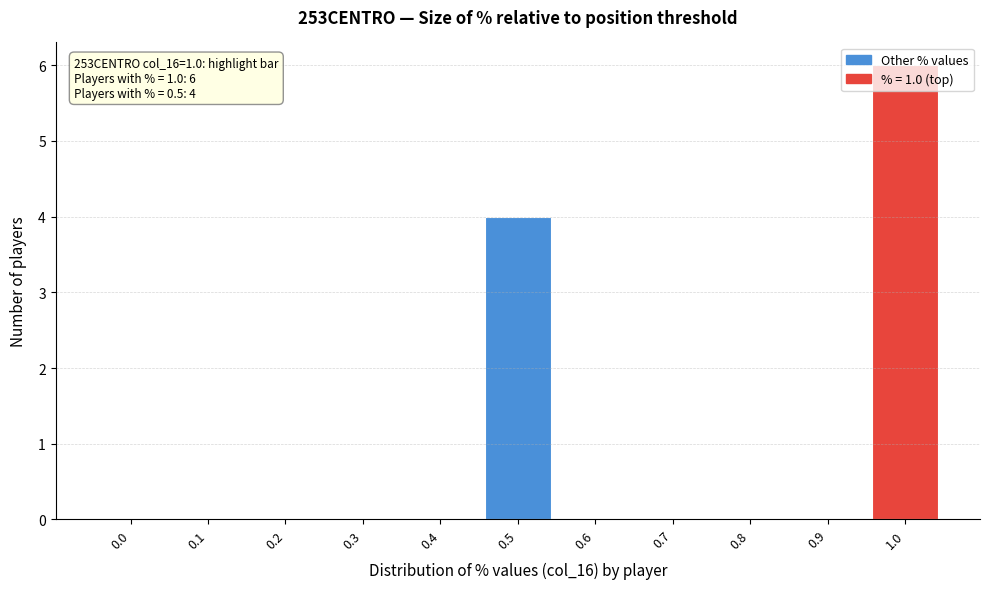

What is the change in value from 0.3 to 1.0?

+6